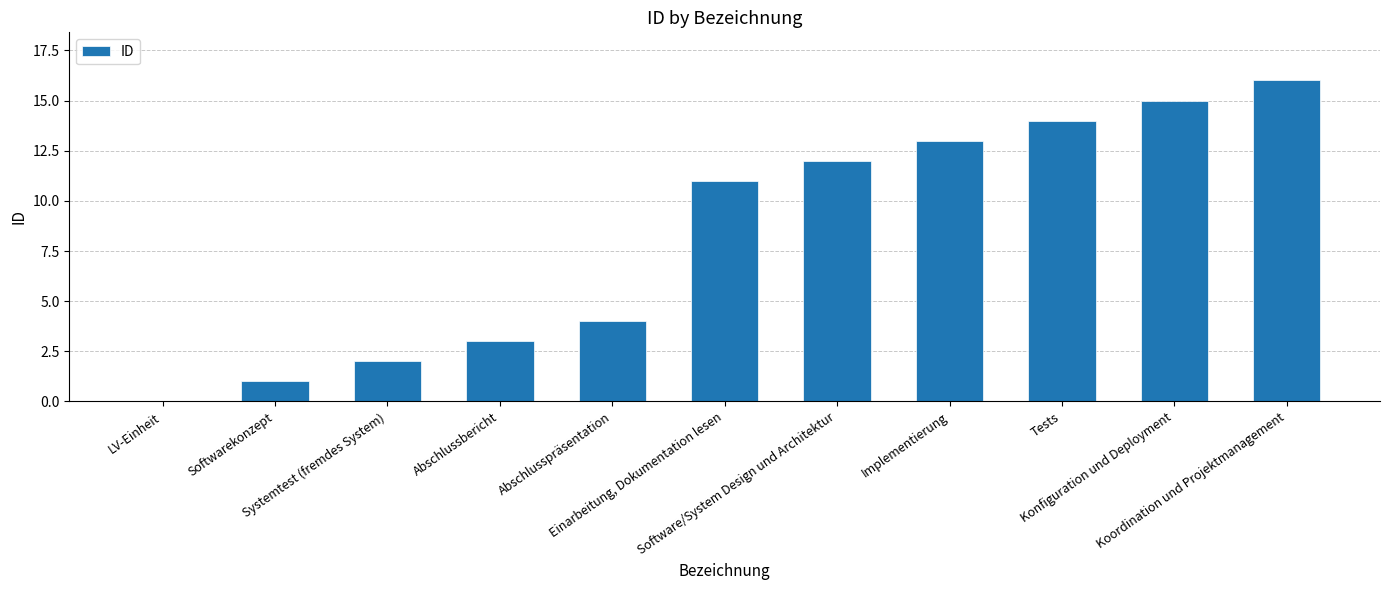

Is it true that the value at Konfiguration und Deployment is 15?

True